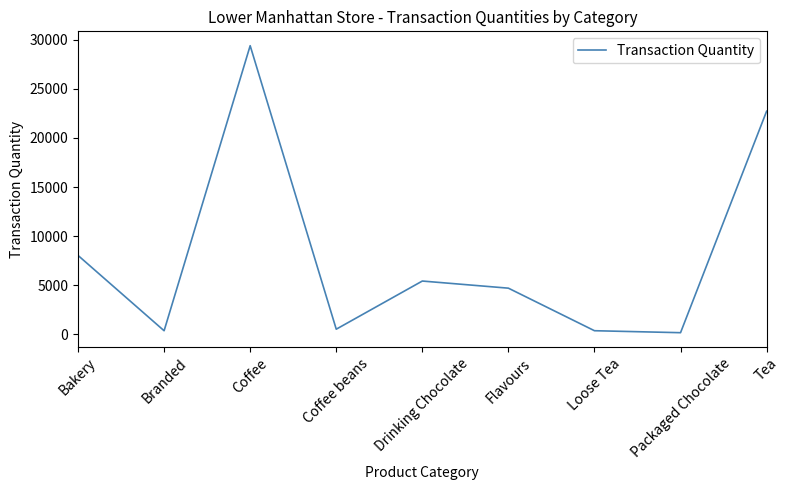

What is the difference between the maximum and second lowest values?

28997